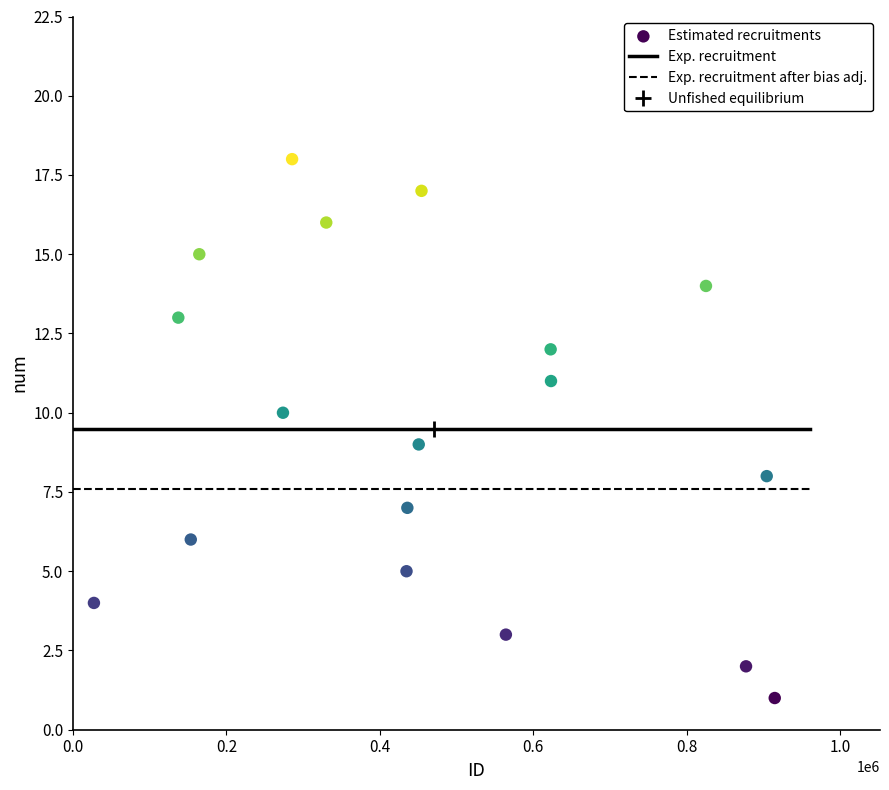

What is the range of X values (max minus min)?

887521